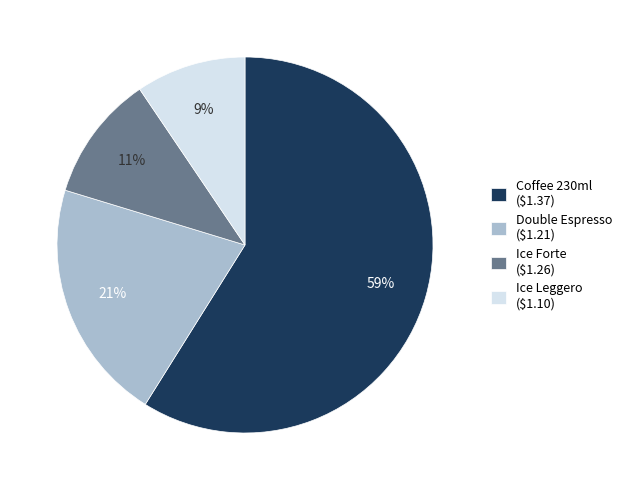

Rank the categories by value from lowest to highest.

Ice Leggero ($1.10), Ice Forte ($1.26), Double Espresso ($1.21), Coffee 230ml ($1.37)